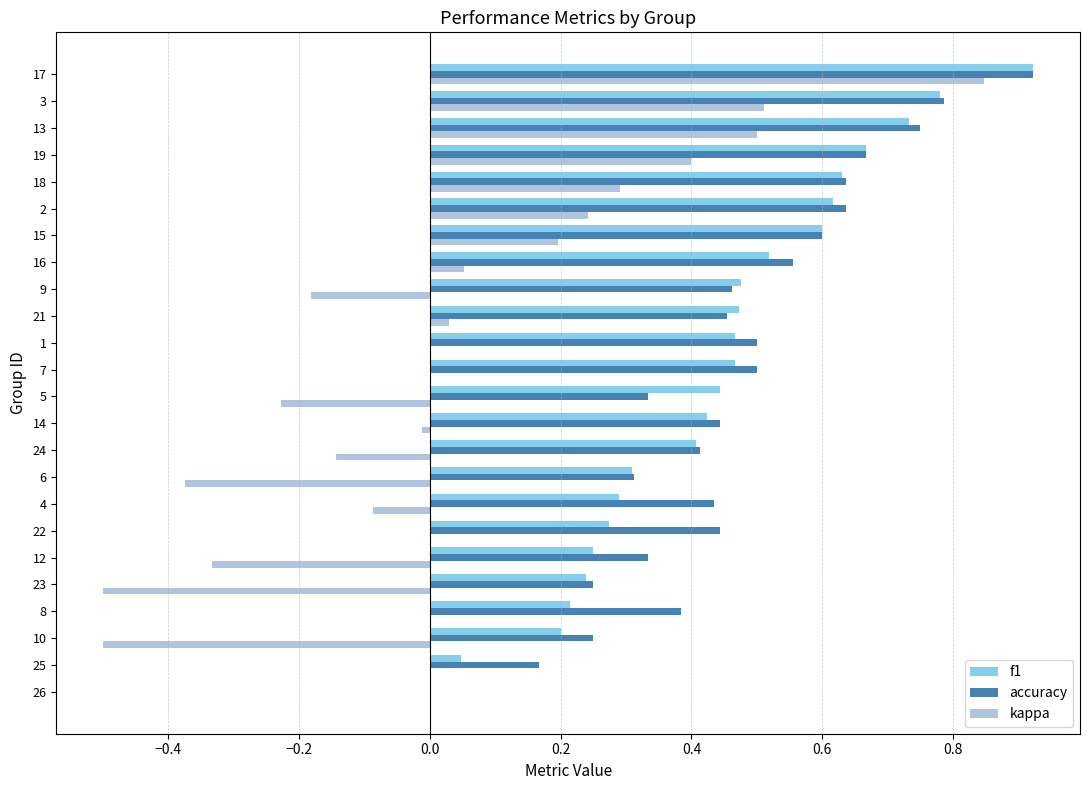

True or false: accuracy has a value of 0.5 at 21.

True